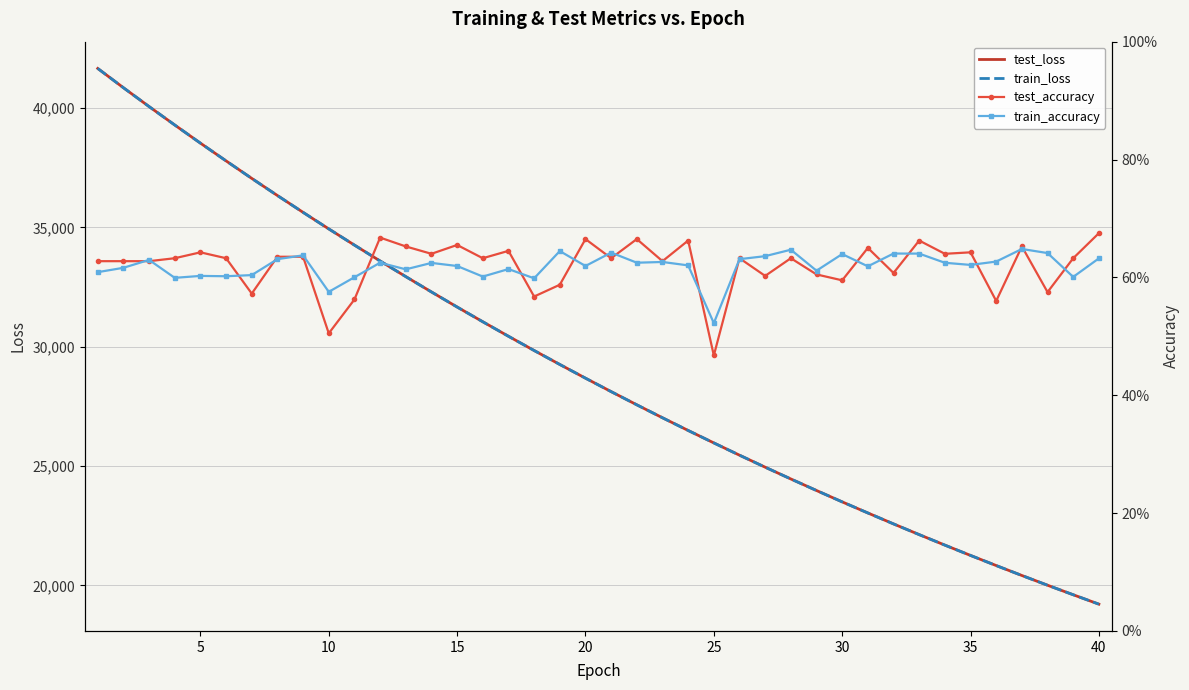

How many series are shown in this chart?

4